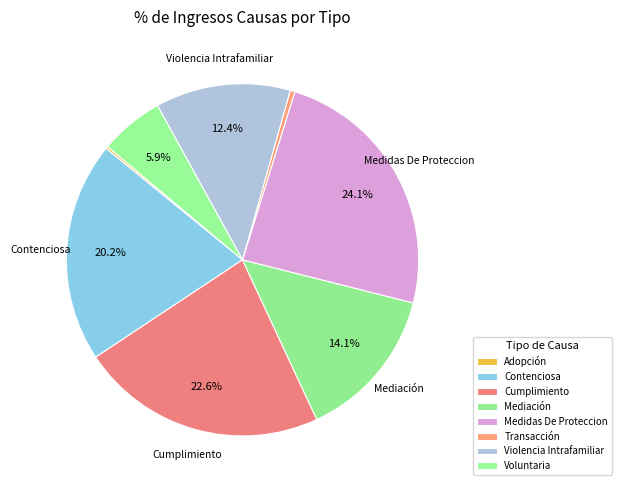

What percentage is the Mediación slice, to the nearest percent?

14%